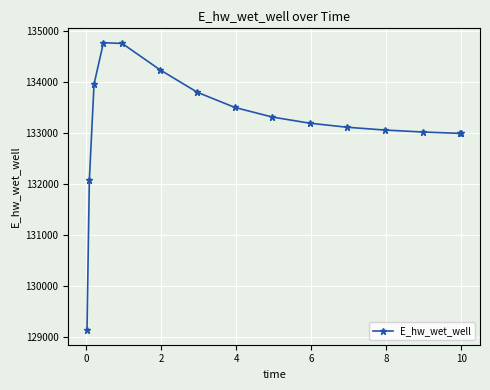

True or false: there are more than 0 points higher than both neighbors.

True